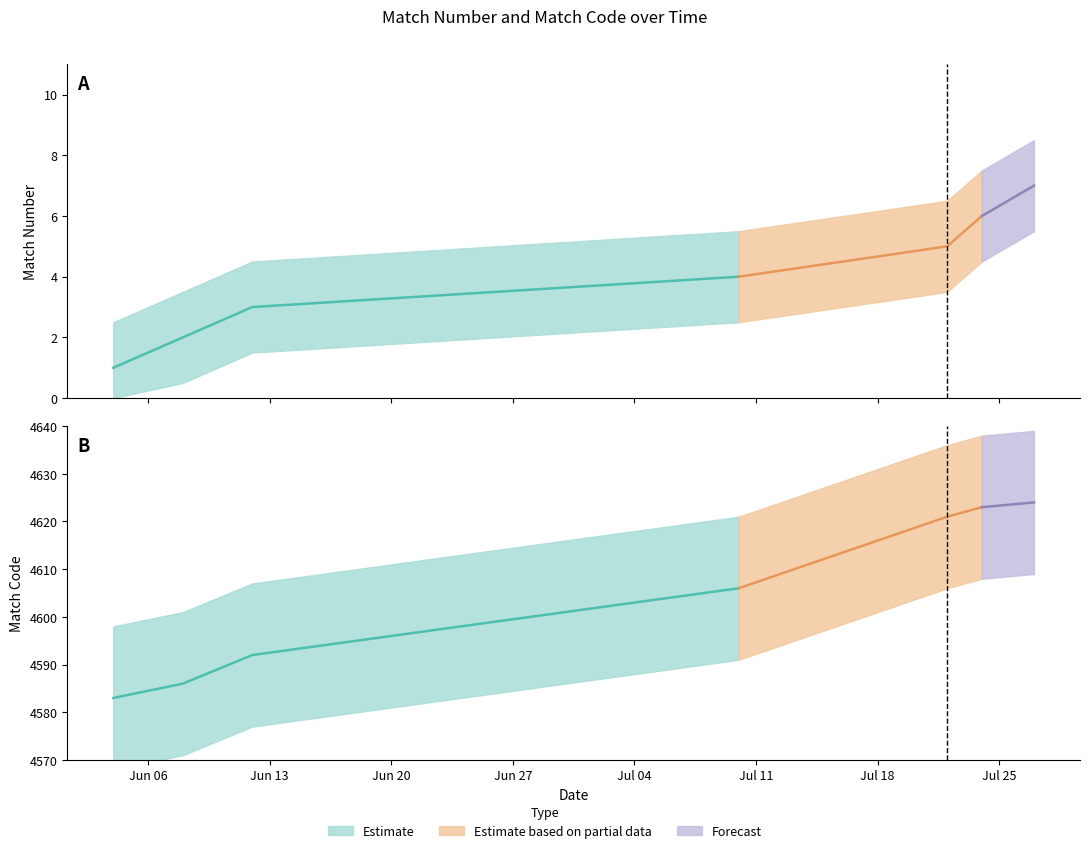

Which has a higher value, 27/07/2022 or 08/06/2022?

27/07/2022